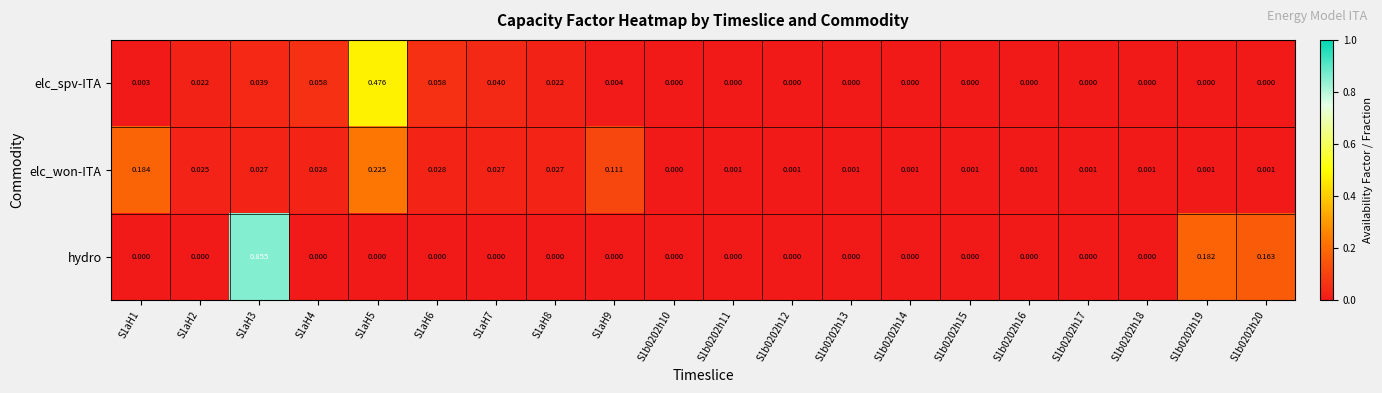

How many distinct data groups are displayed?

3